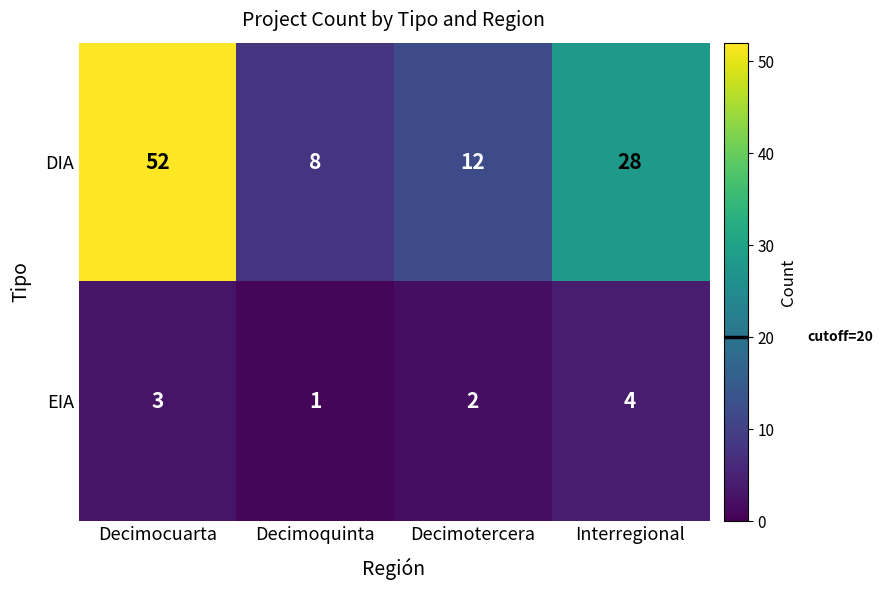

Where is EIA nearest to the value 2?

Decimotercera